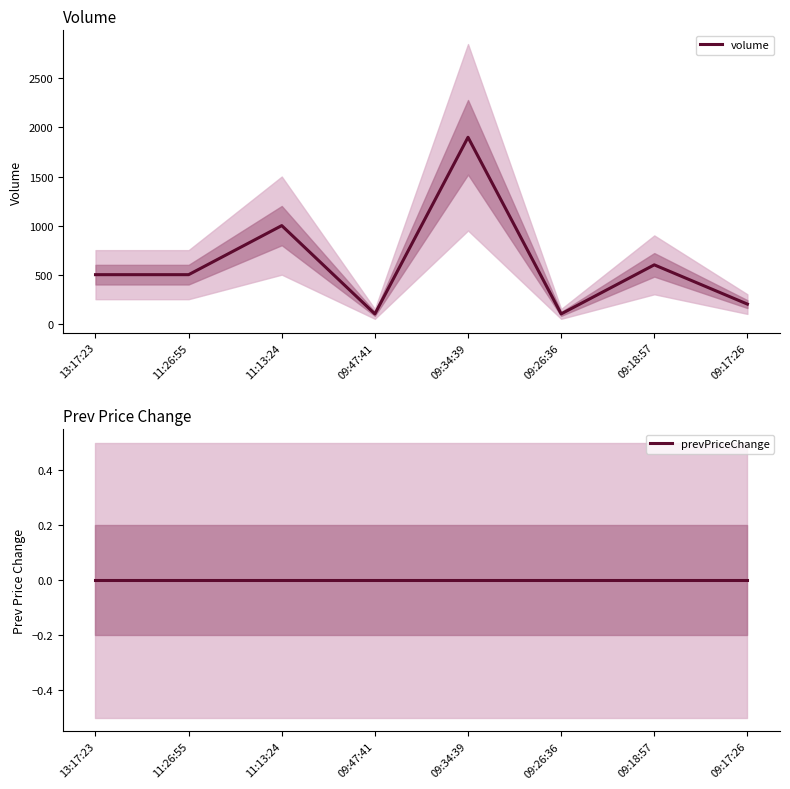

What is the greatest value displayed?

1900